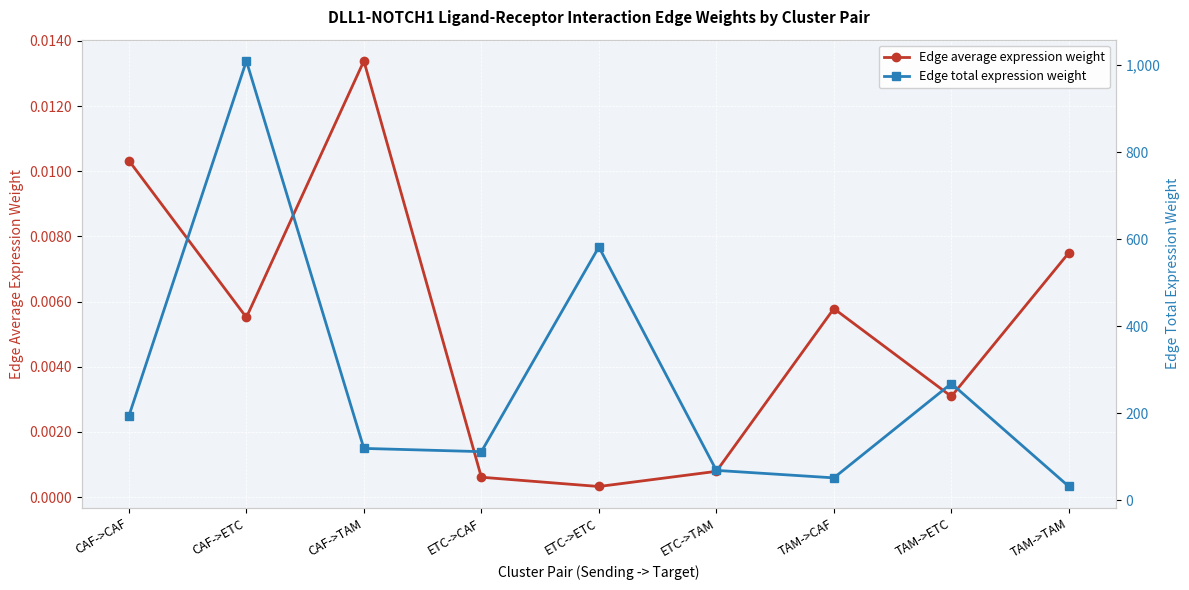

Where is the first local maximum for Edge average expression weight?

CAF->TAM